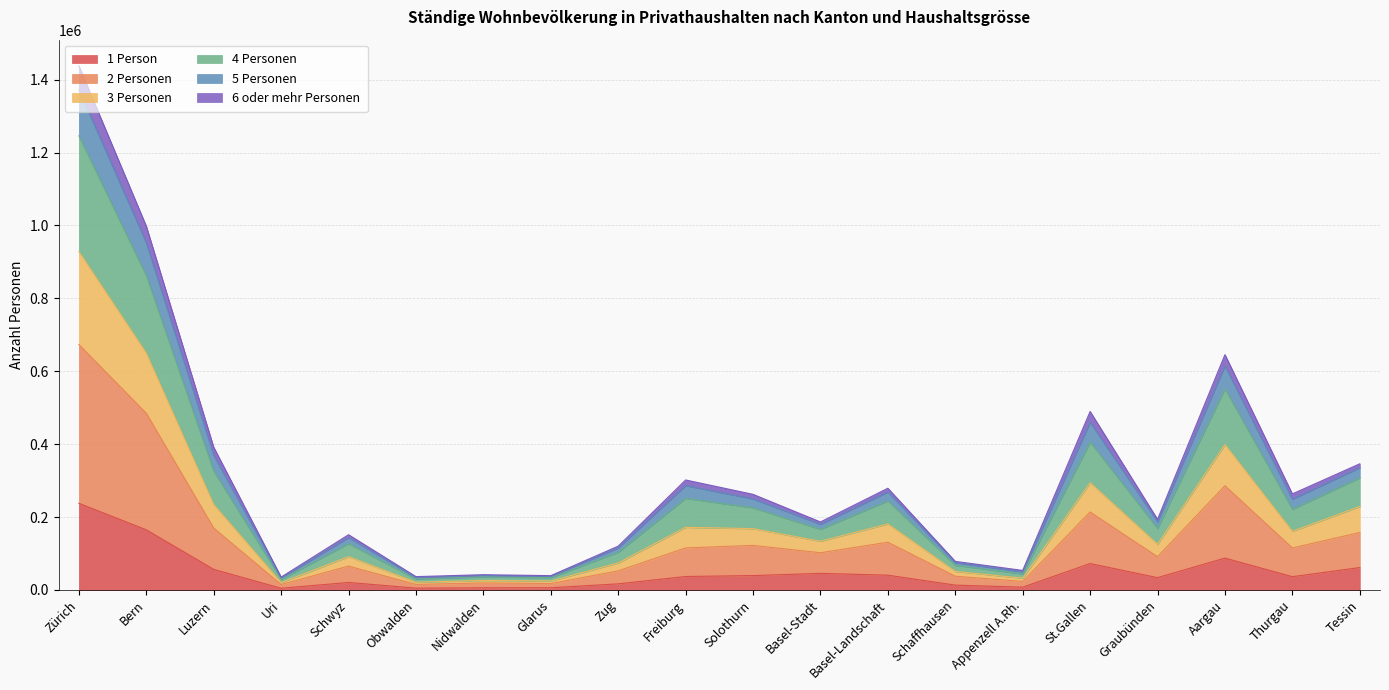

Which category has the highest value in the 1 Person series?

Zürich